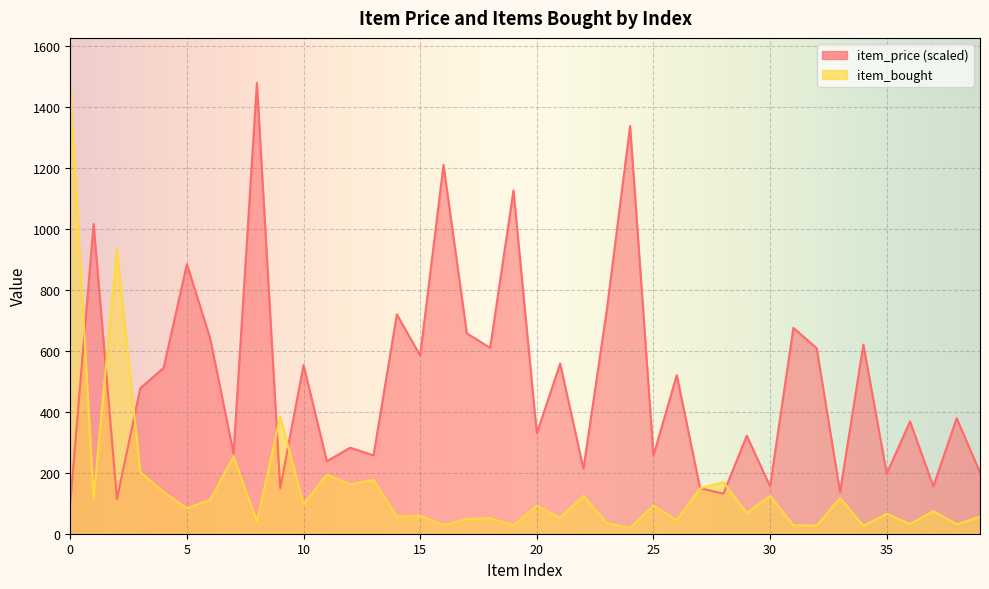

What is the difference between the second highest and minimum values in the item_bought series?

915.0